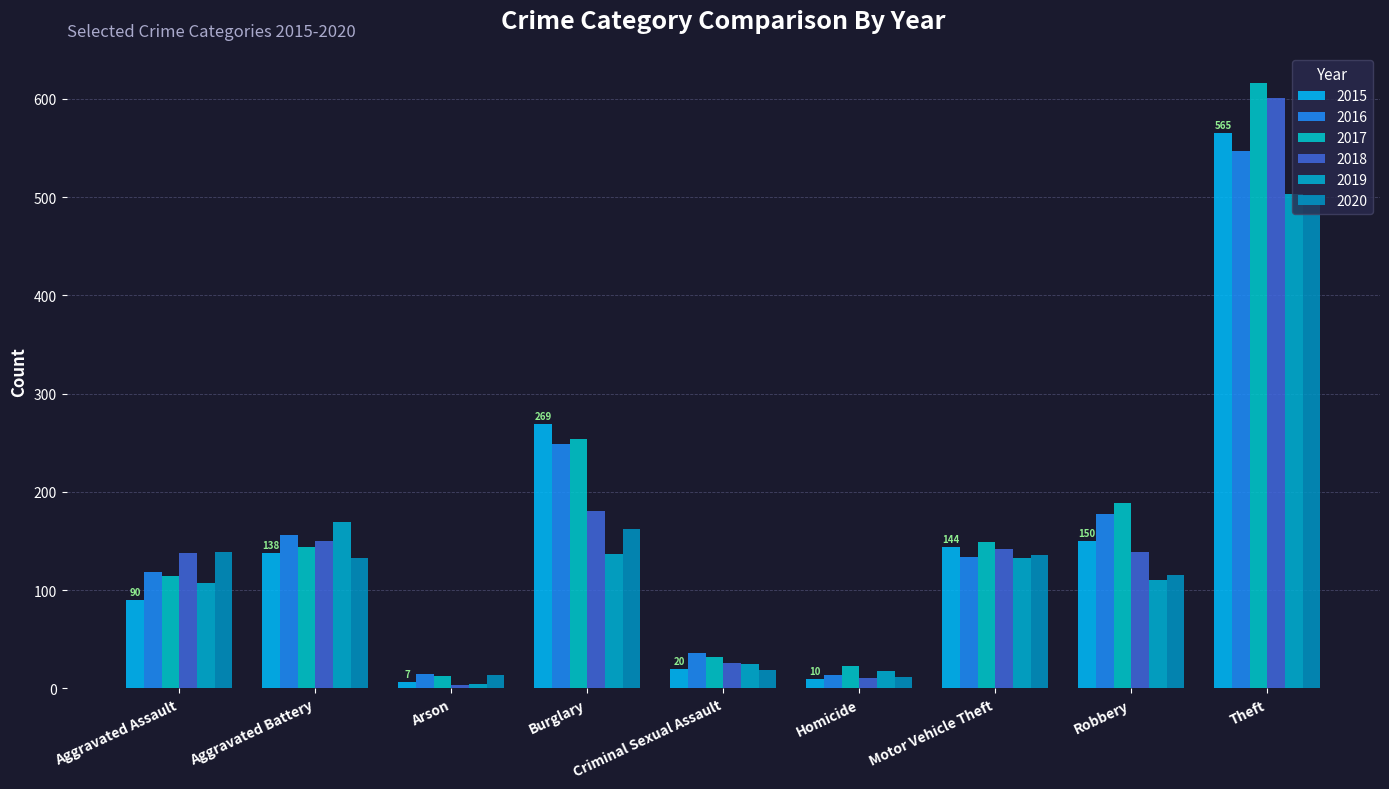

Reading left to right, extract all data points from this chart.

2015: 90	138	7	269	20	10	144	150	565
2016: 118	156	15	249	36	14	134	178	547
2017: 114	144	13	254	32	23	149	189	616
2018: 138	150	3	181	26	11	142	139	601
2019: 107	169	4	137	25	18	133	110	503
2020: 139	133	14	162	19	12	136	115	501